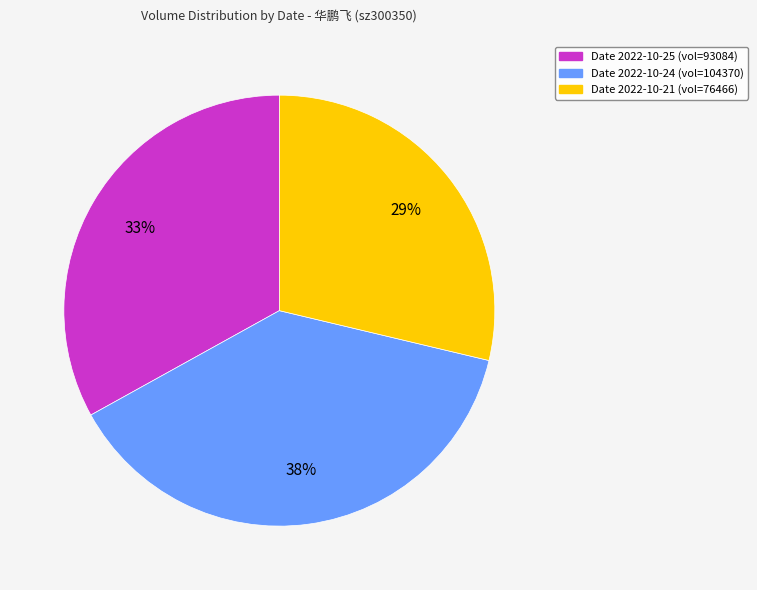

Which has a higher value, Date 2022-10-25 (vol=93084) or Date 2022-10-24 (vol=104370)?

Date 2022-10-24 (vol=104370)